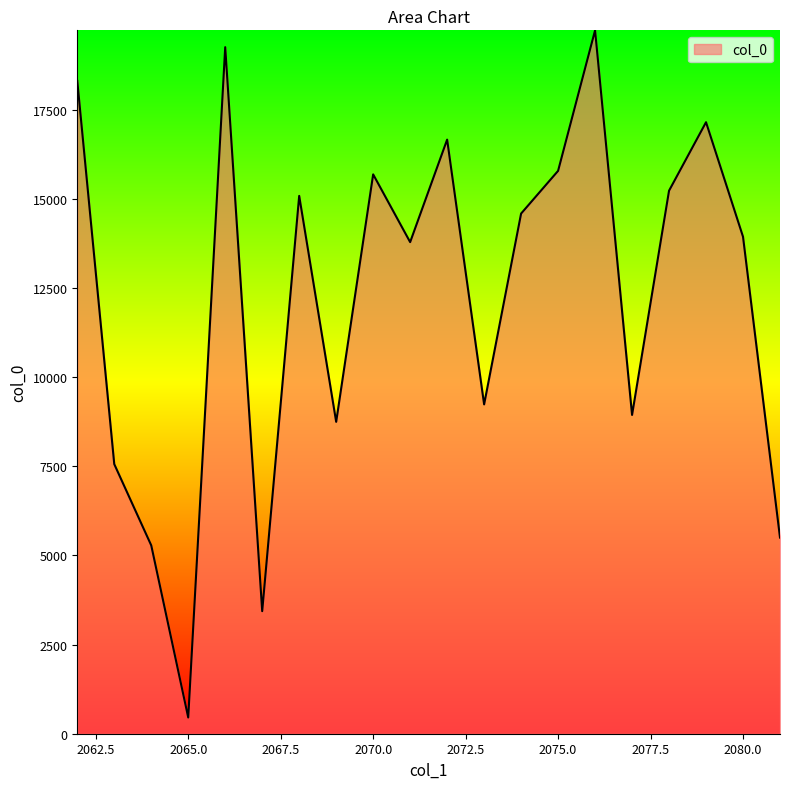

What is the minimum value shown in the chart?

455